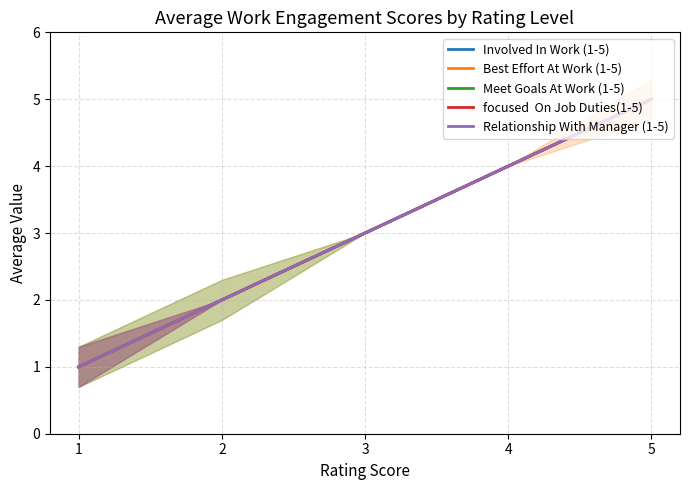

At which category does the chart reach its peak across all series?

5